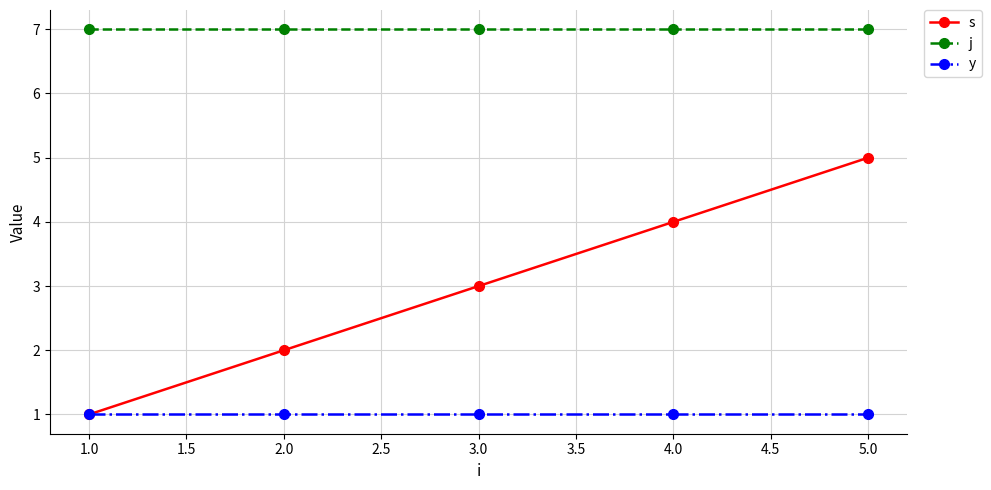

True or false: j has more than 2 points higher than both neighbors.

False